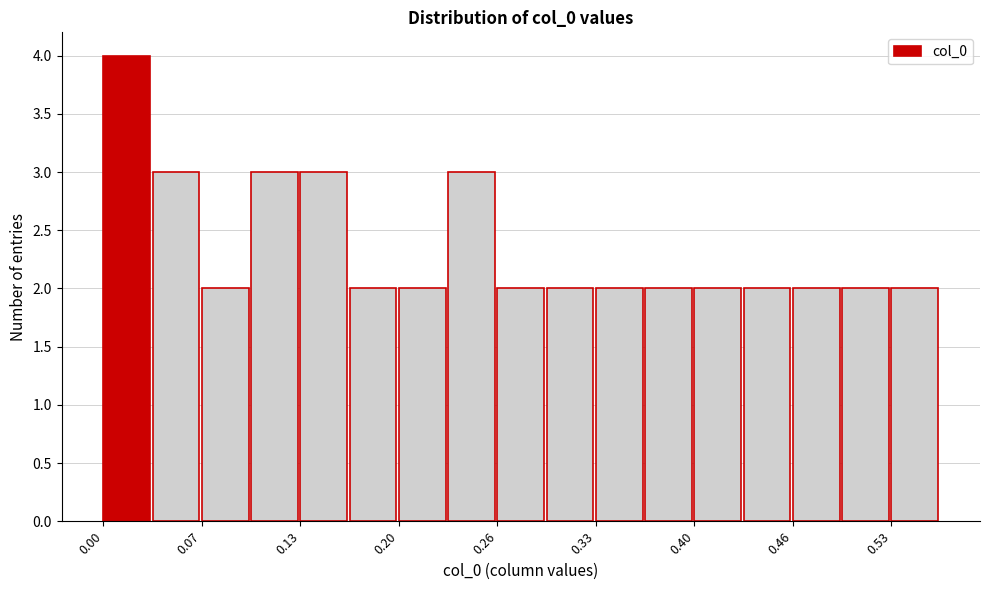

Read against the x-axis, roughly where is the centre of the tallest bar?

0.02